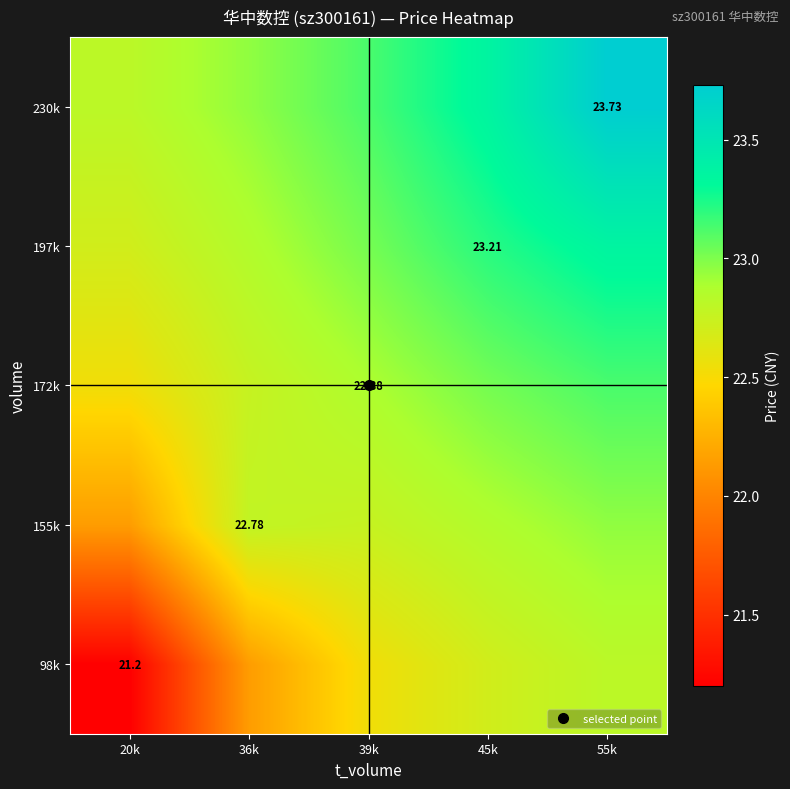

How many data points does each series have?

5